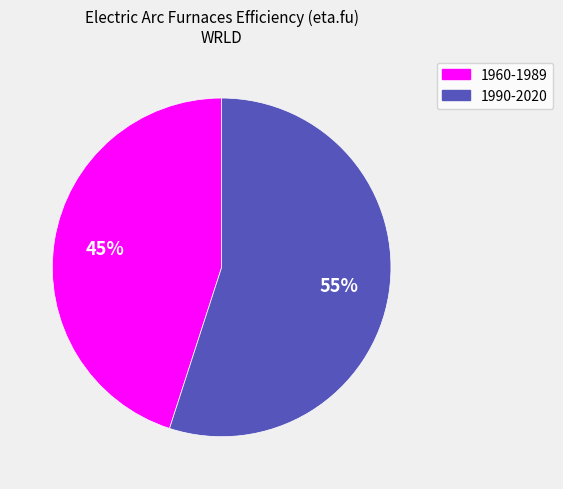

To the nearest percent, what is the average slice percentage?

50%